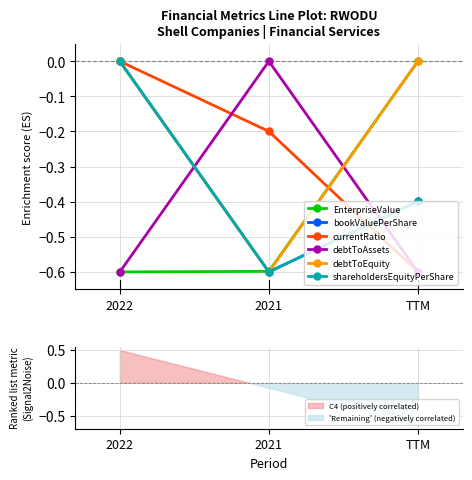

Is it true that shareholdersEquityPerShare equals 0.3 at 2022?

False